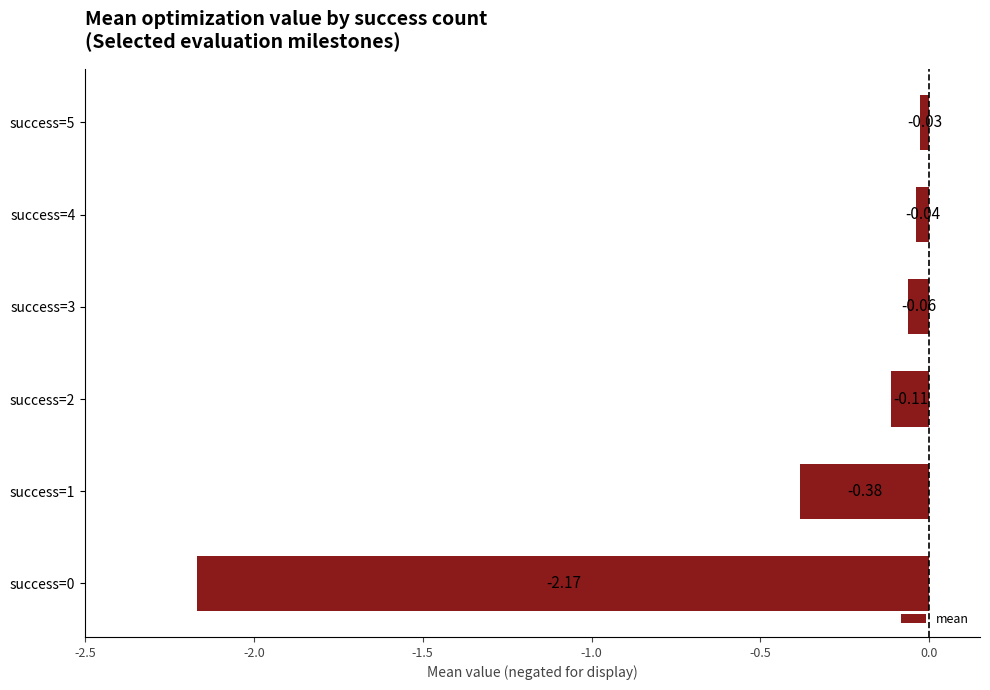

What is the change in value from success=0 to success=3?

+2.1